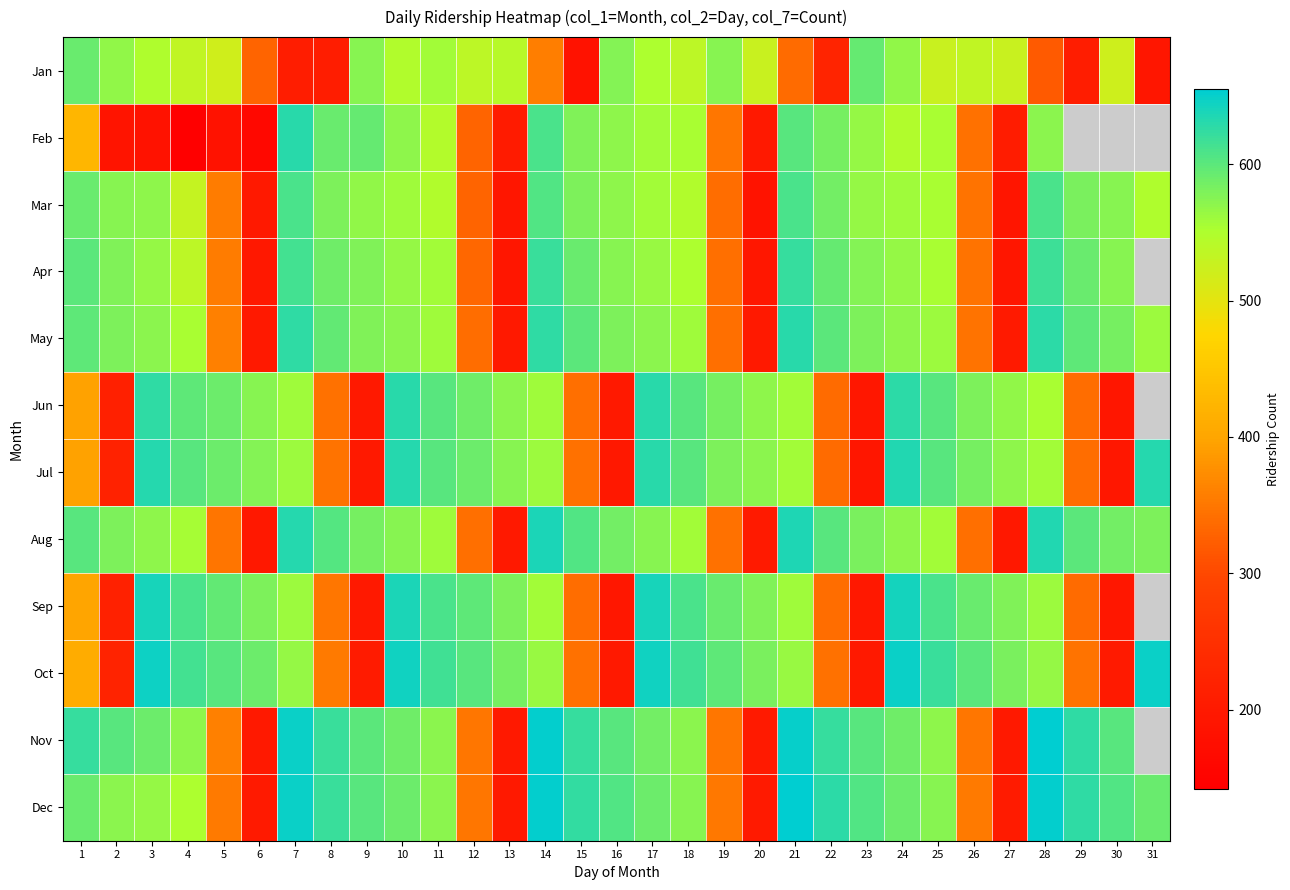

At how many categories does at least one series exceed 463?

31